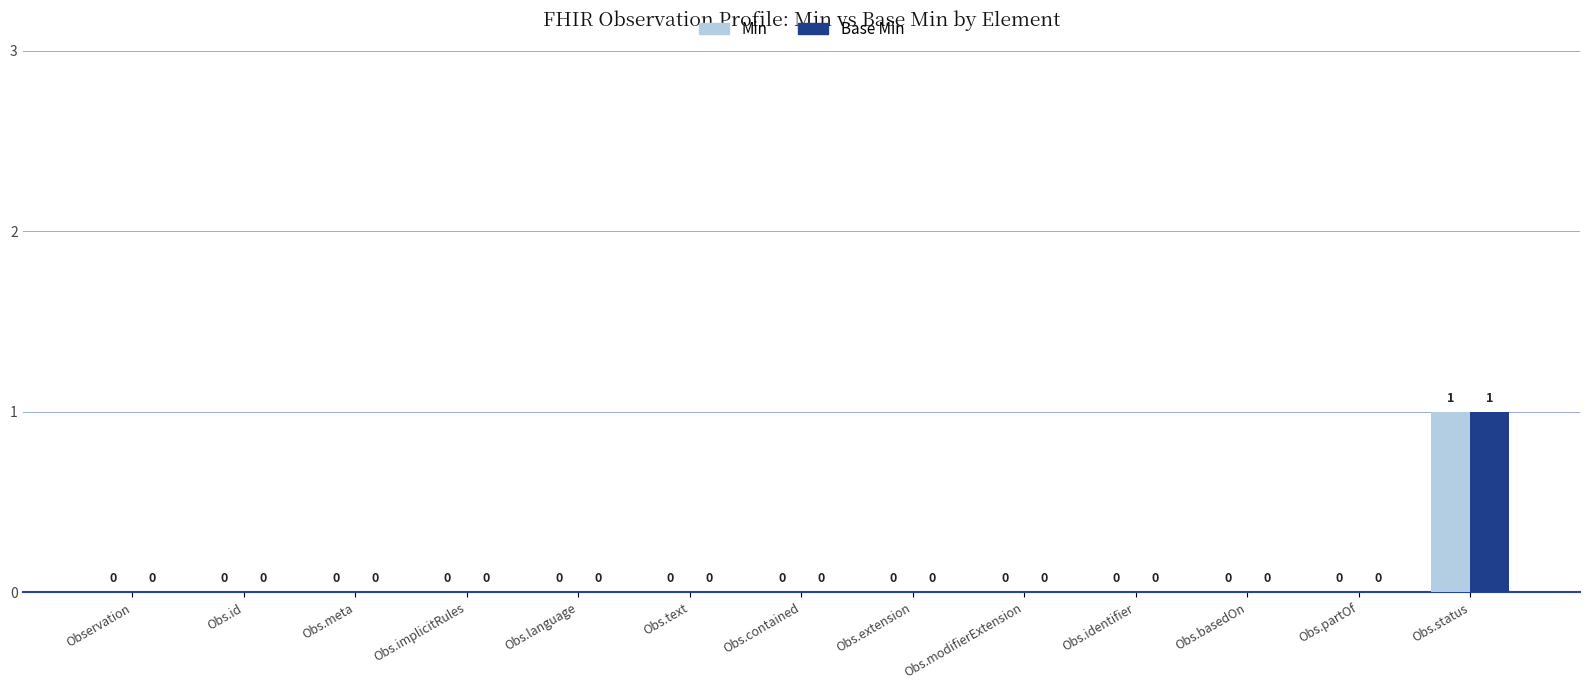

The Min series shows 0 at Obs.extension. True or false?

True